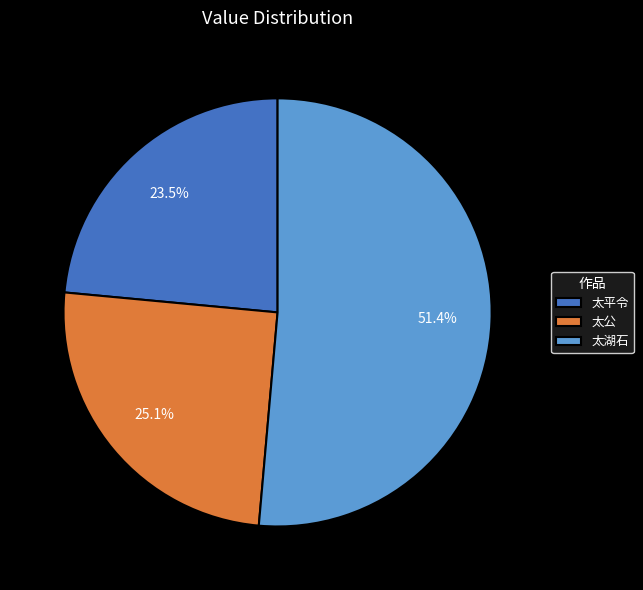

Is 太平令 the majority of the pie?

No